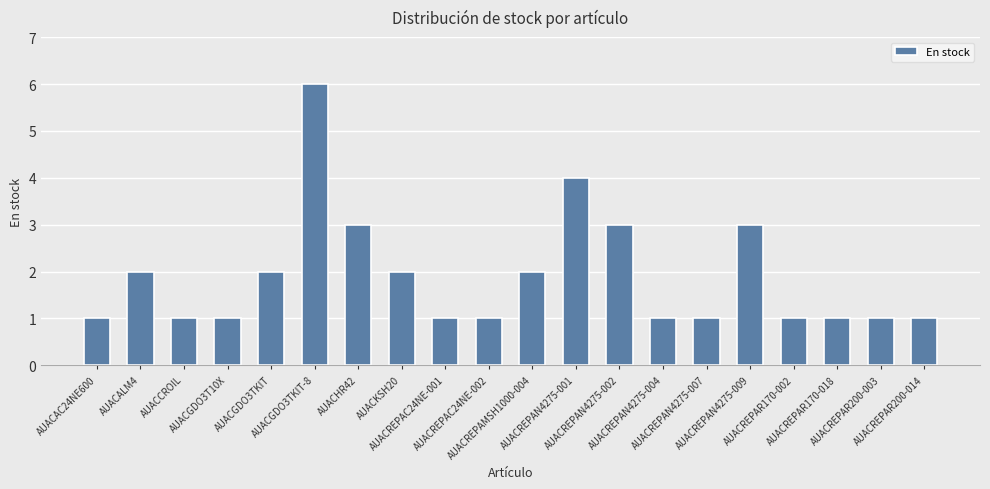

What is the label of the 19th bar from the left?

AUACREPAR200-003